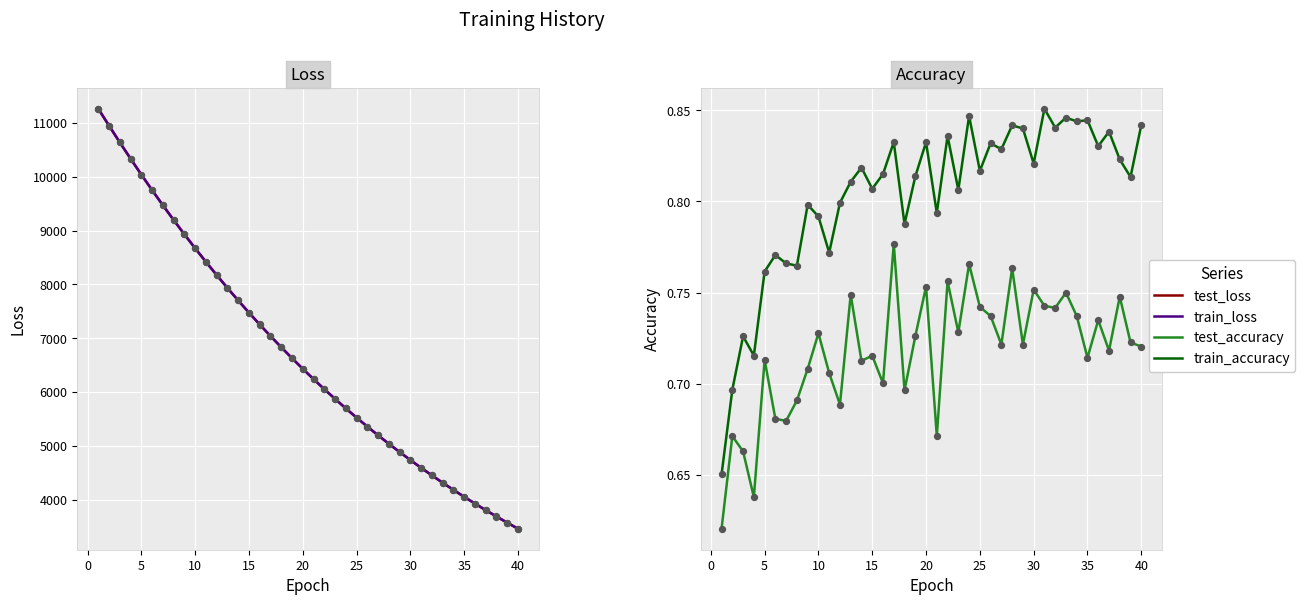

Which series contains the lowest Y value?

test_accuracy